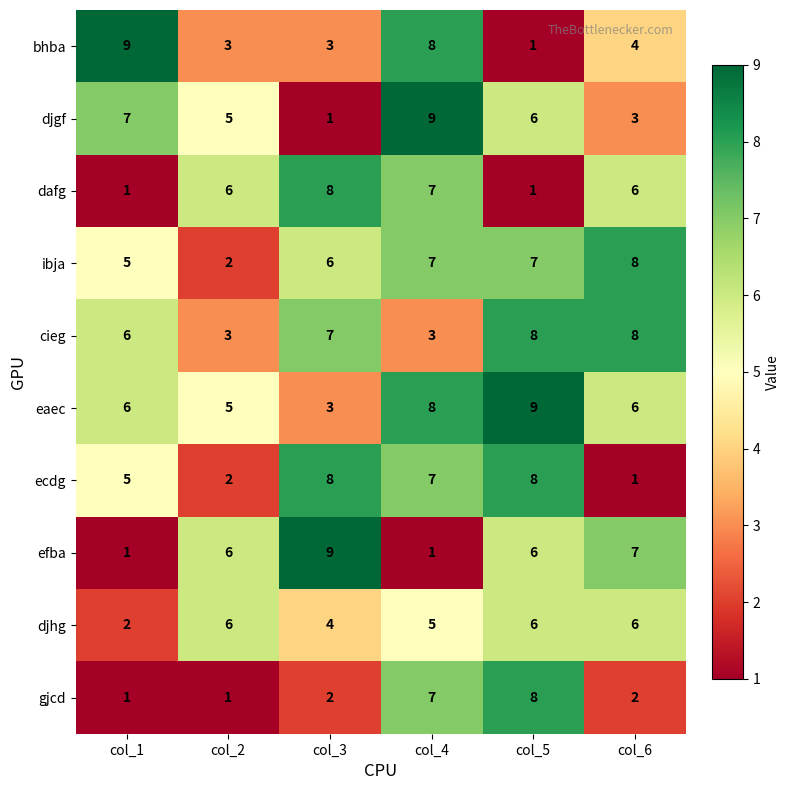

True or false: djgf has a value of 7 at col_1.

True